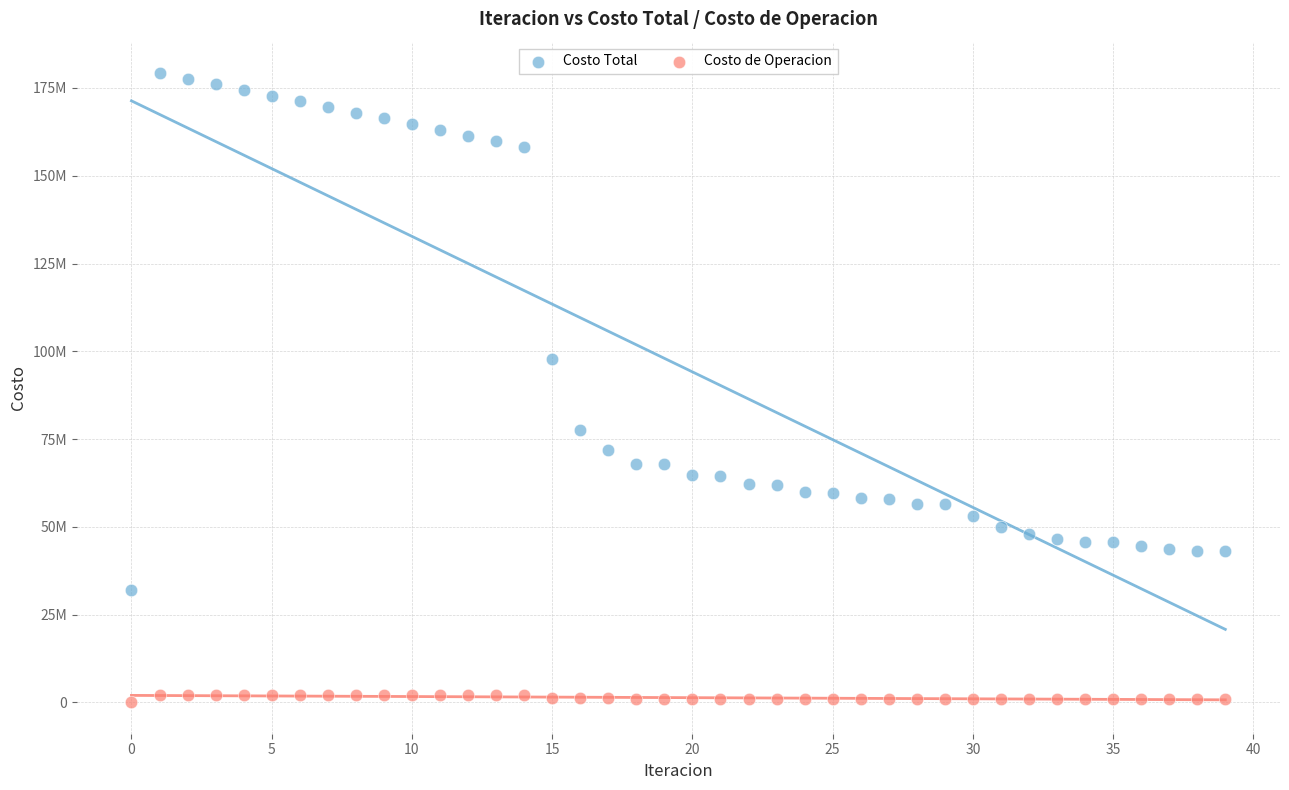

Which series reaches the minimum Y coordinate?

Costo de Operacion